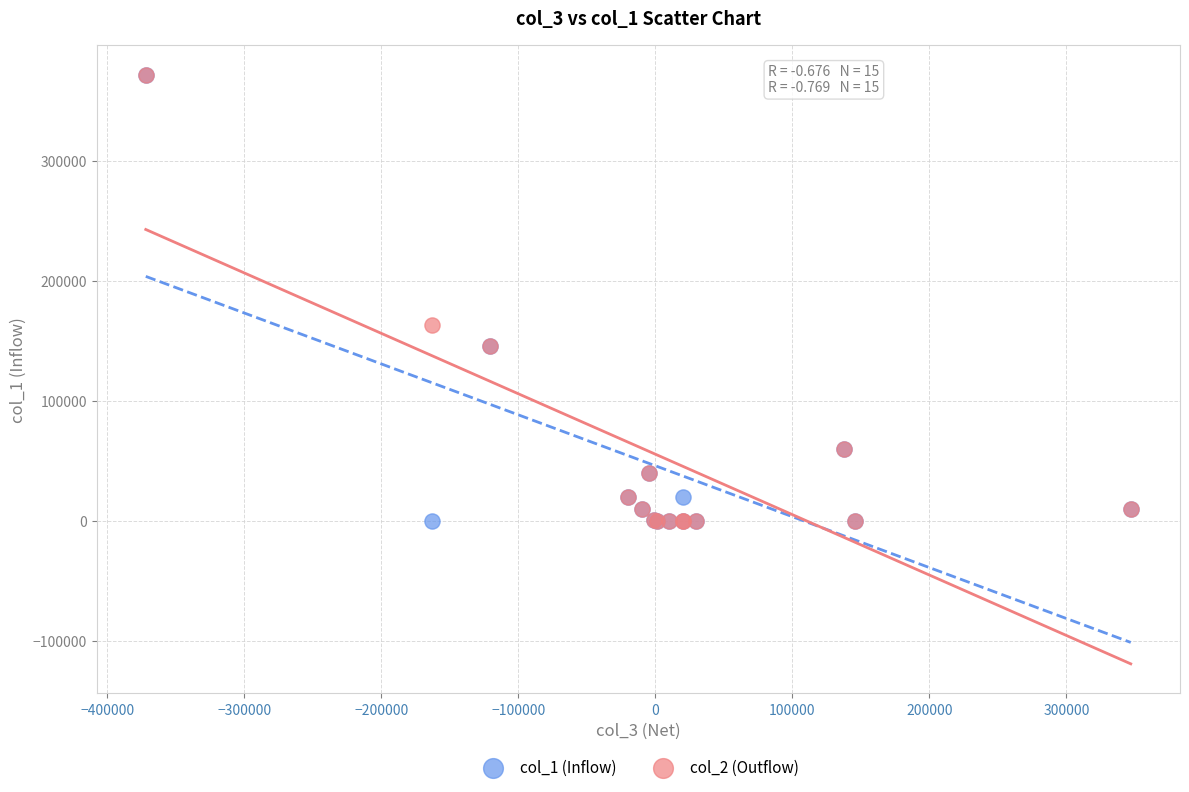

Across all series, what Y value is closest to 186000?

163000